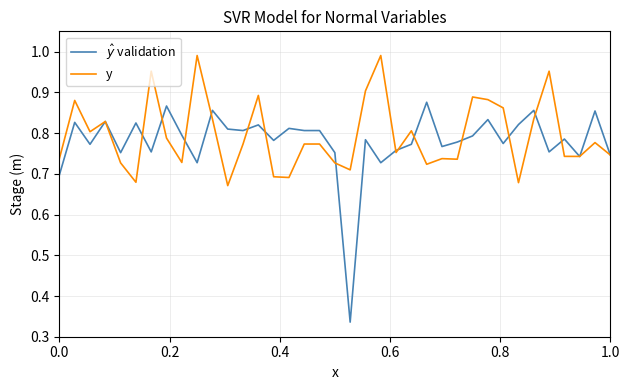

Which series has the largest range (max minus min)?

$\hat{y}$ validation